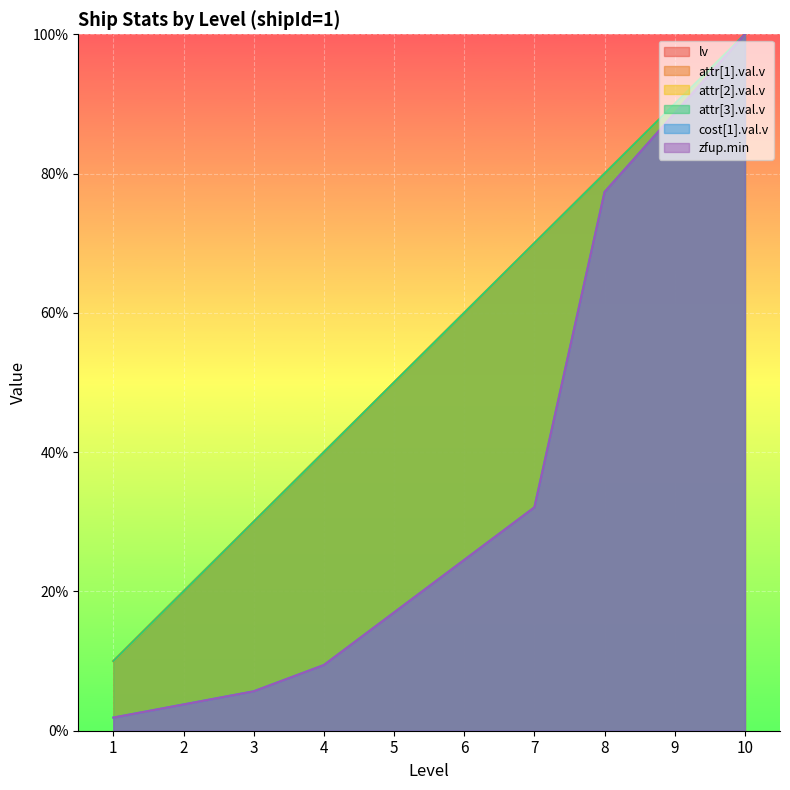

True or false: cost[1].val.v has more than 0 interior local peaks.

False